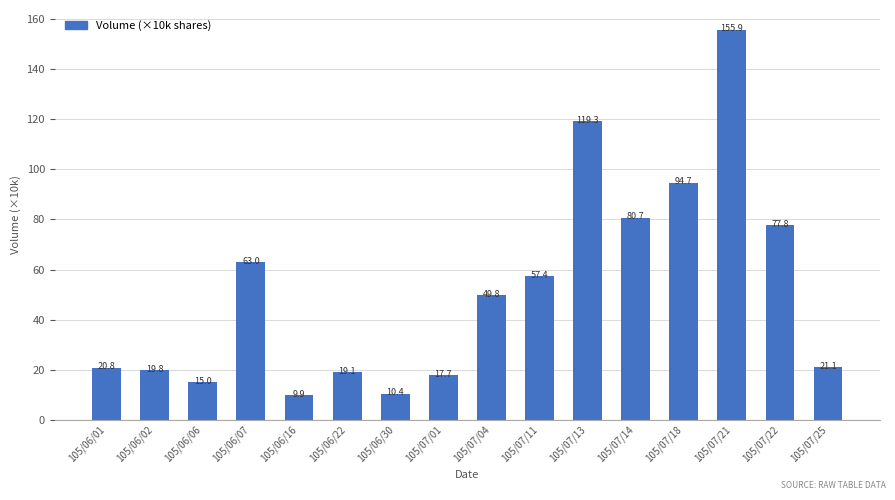

Is it true that the value at 105/06/02 is 19.8?

True